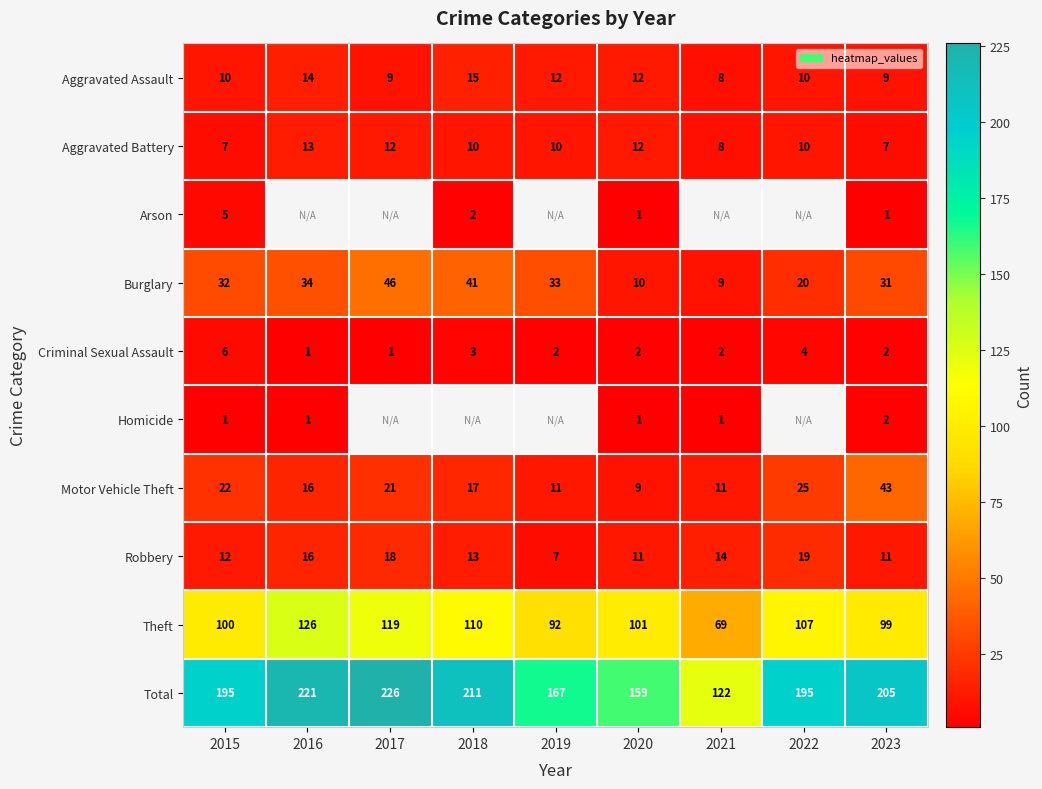

Rank the series at 2015 from highest to lowest value.

Total, Theft, Burglary, Motor Vehicle Theft, Robbery, Aggravated Assault, Aggravated Battery, Criminal Sexual Assault, Arson, Homicide